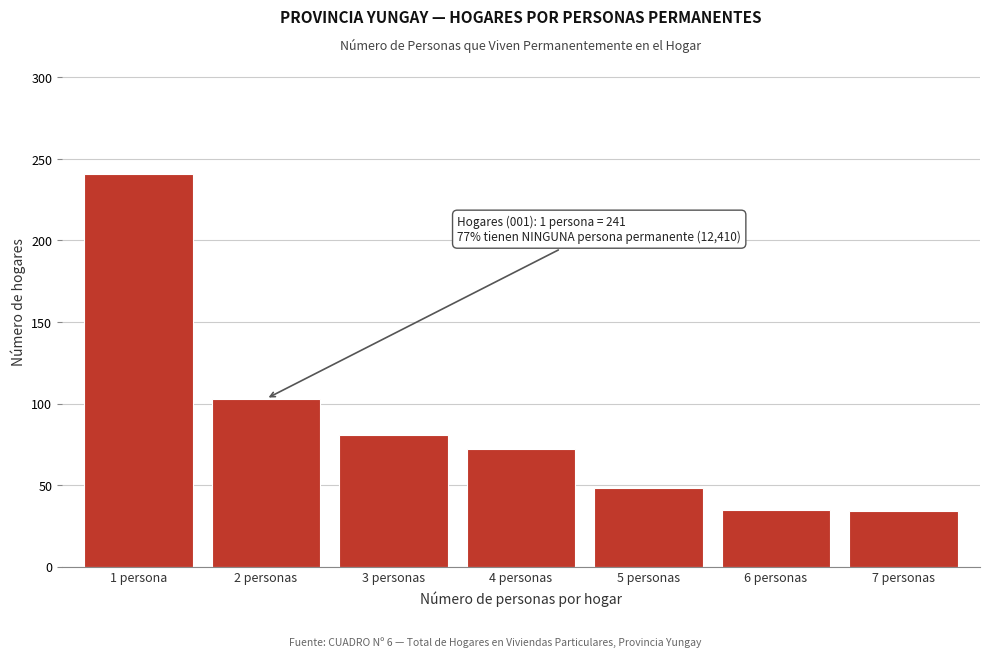

The chart shows a value of 34 at 7 personas. True or false?

True